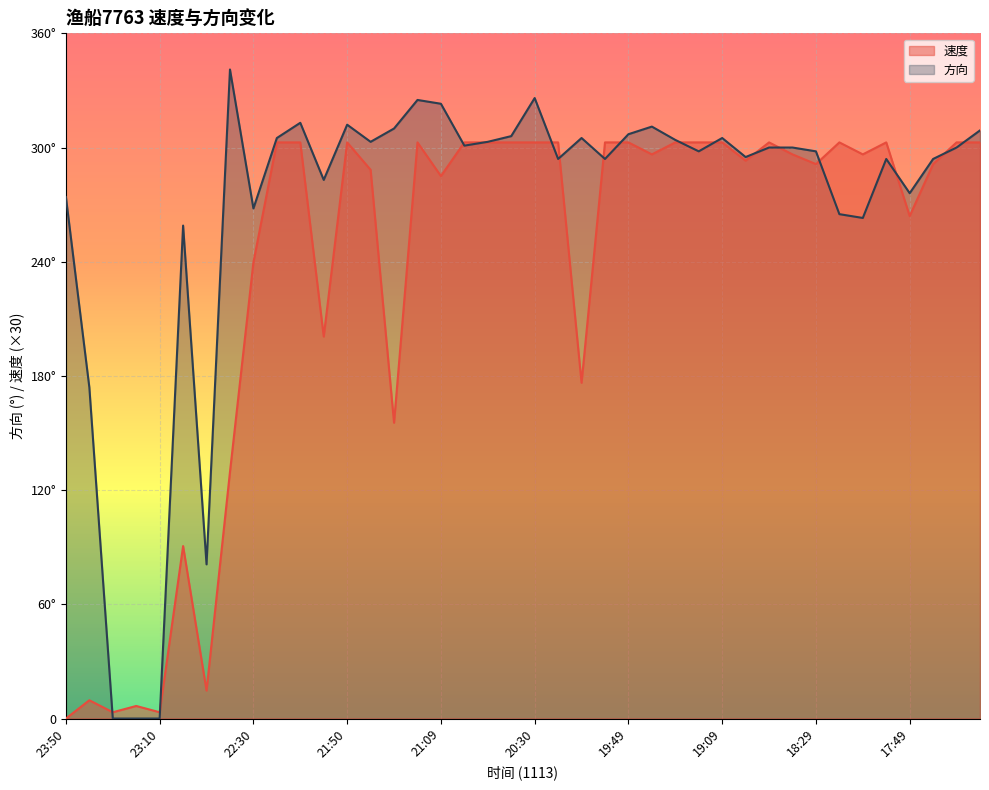

How many data points in 方向 are above 300?

18